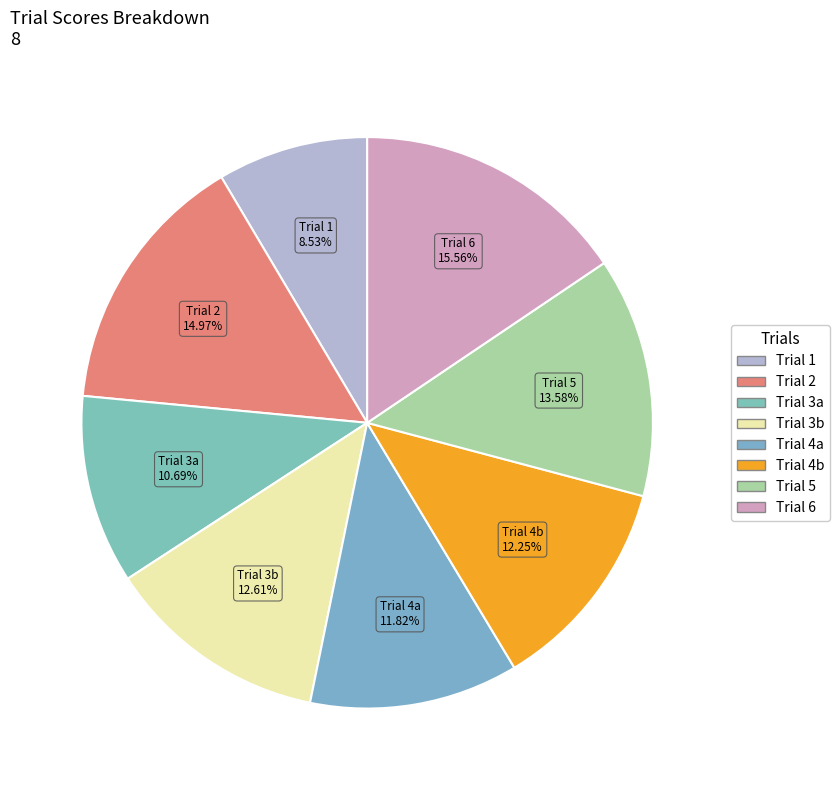

What percentage is the Trial 6 slice, to the nearest percent?

16%